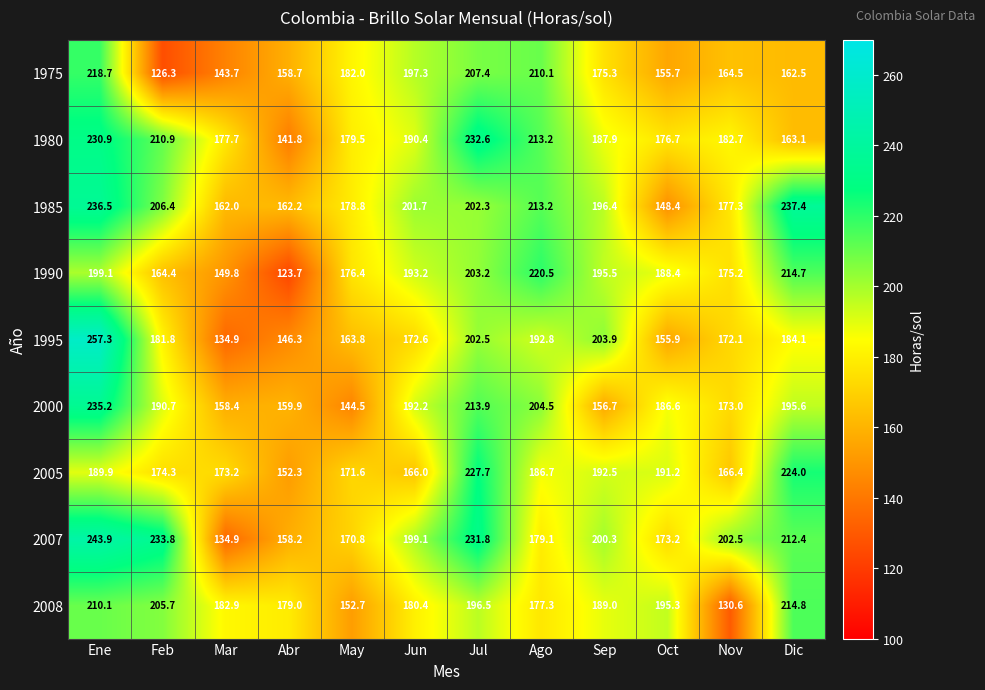

Which label corresponds to the largest value in the chart?

Ene